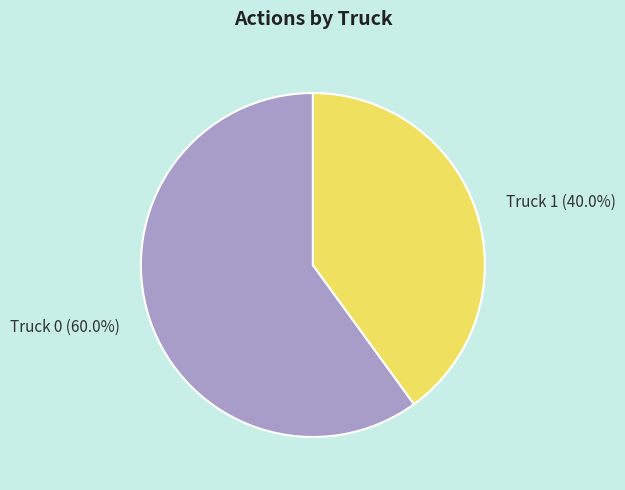

To the nearest percent, what is the difference between the largest and smallest slice percentages?

20%